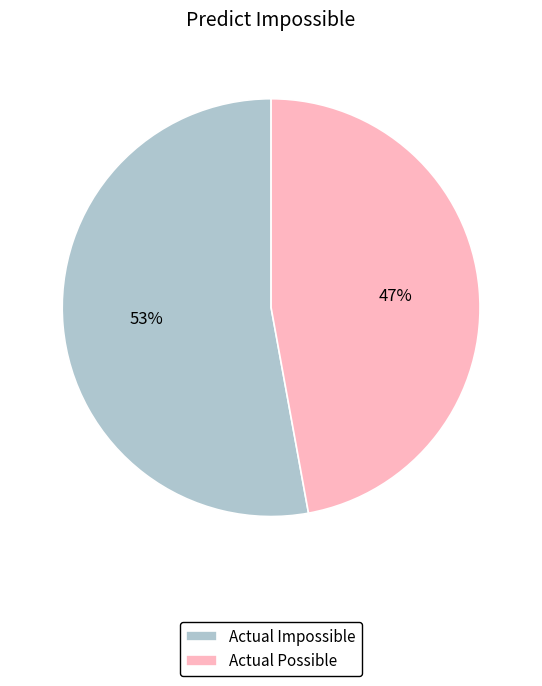

Combined, do Actual Possible and Actual Impossible account for over 50%?

Yes